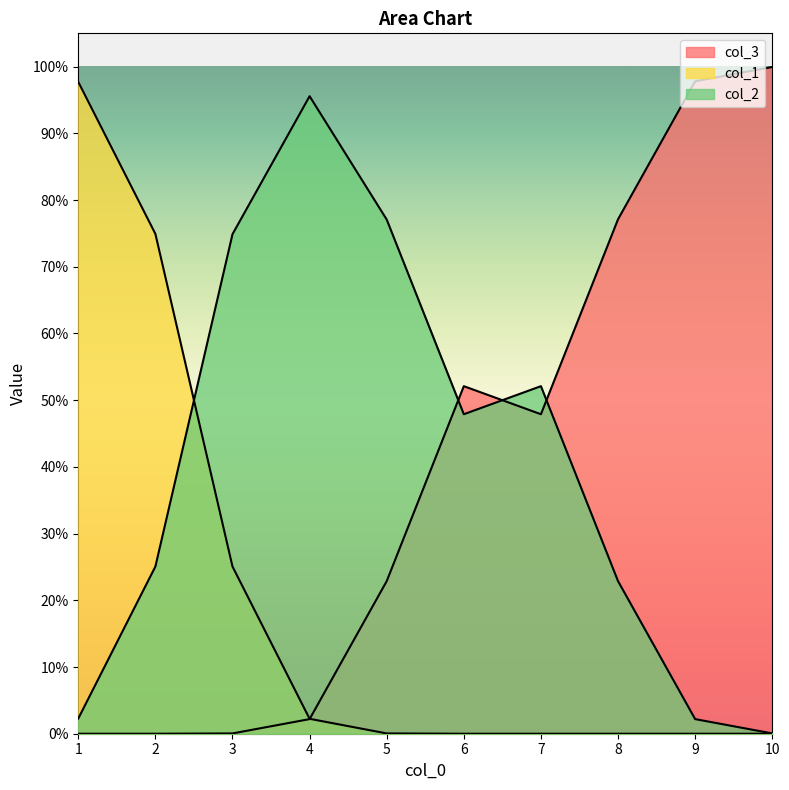

Is it true that col_1 equals -1 at 5?

False